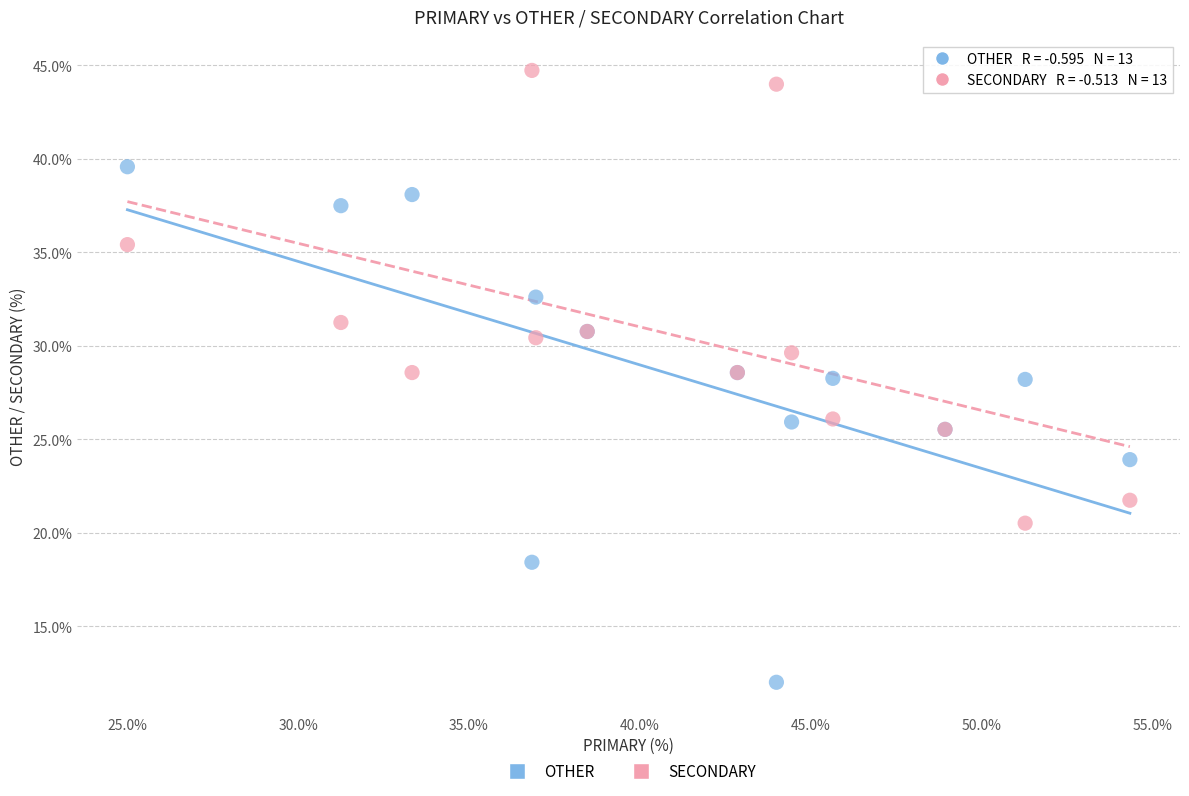

Which series reaches the maximum Y coordinate?

SECONDARY